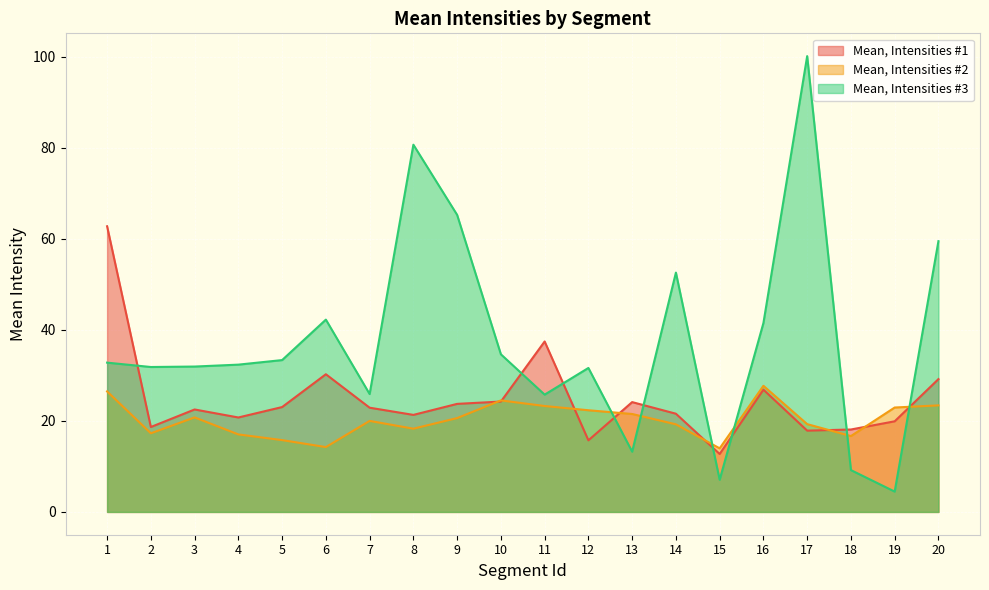

Rank the series by their maximum value, from highest to lowest.

Mean, Intensities #3, Mean, Intensities #1, Mean, Intensities #2